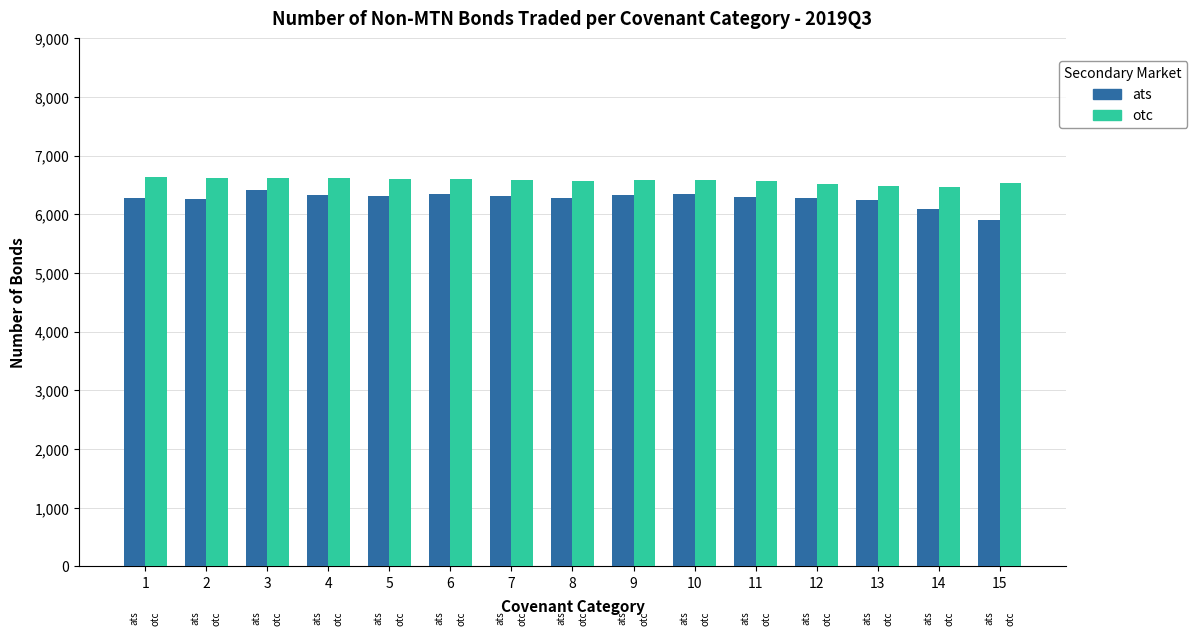

What value does the ats series have at 3?

6421.8